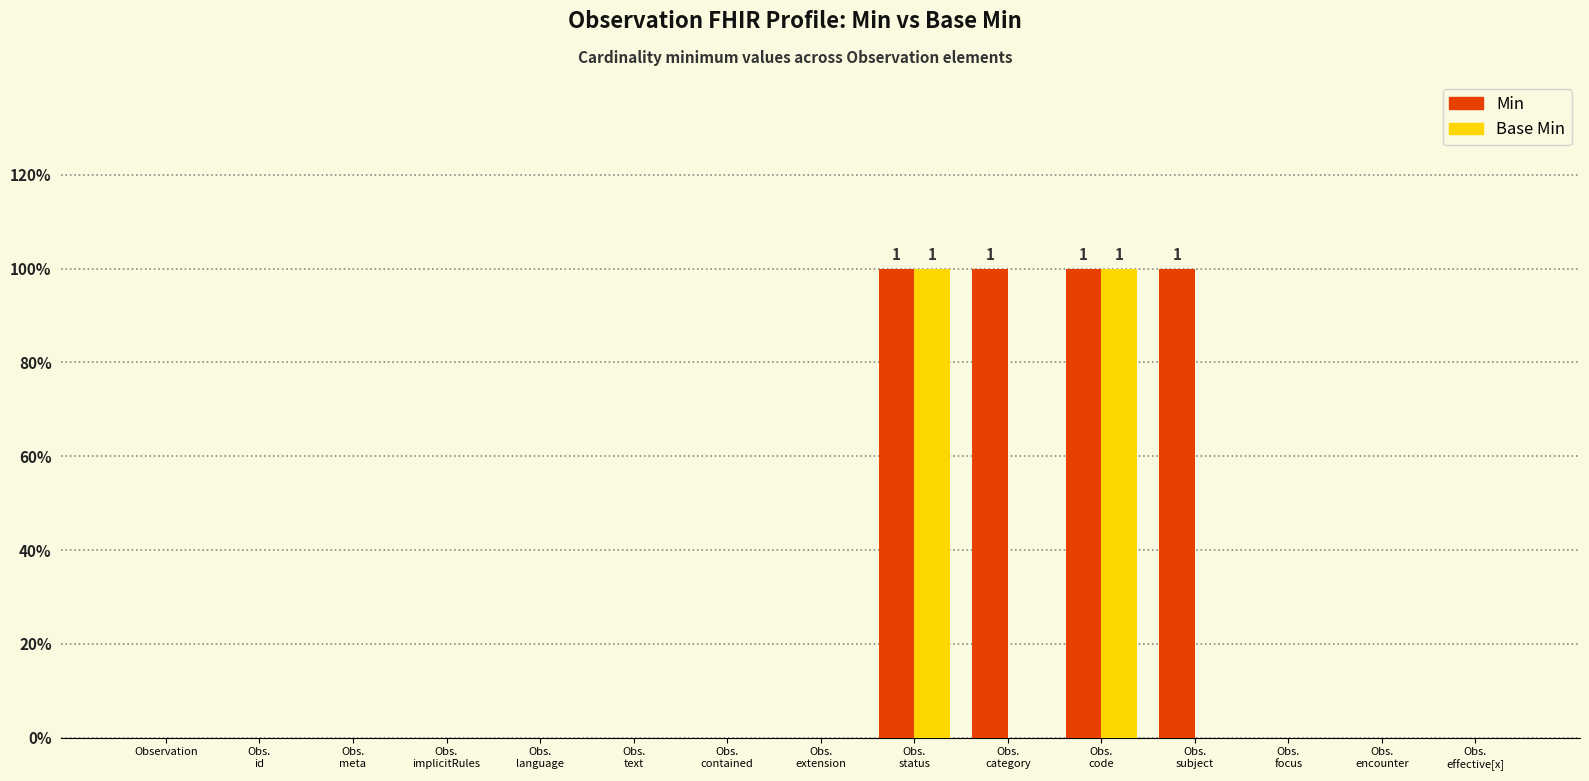

Reading left to right, what are all the values shown in this chart?

Min: 0	0	0	0	0	0	0	0	1	1	1	1	0	0	0
Base Min: 0	0	0	0	0	0	0	0	1	0	1	0	0	0	0